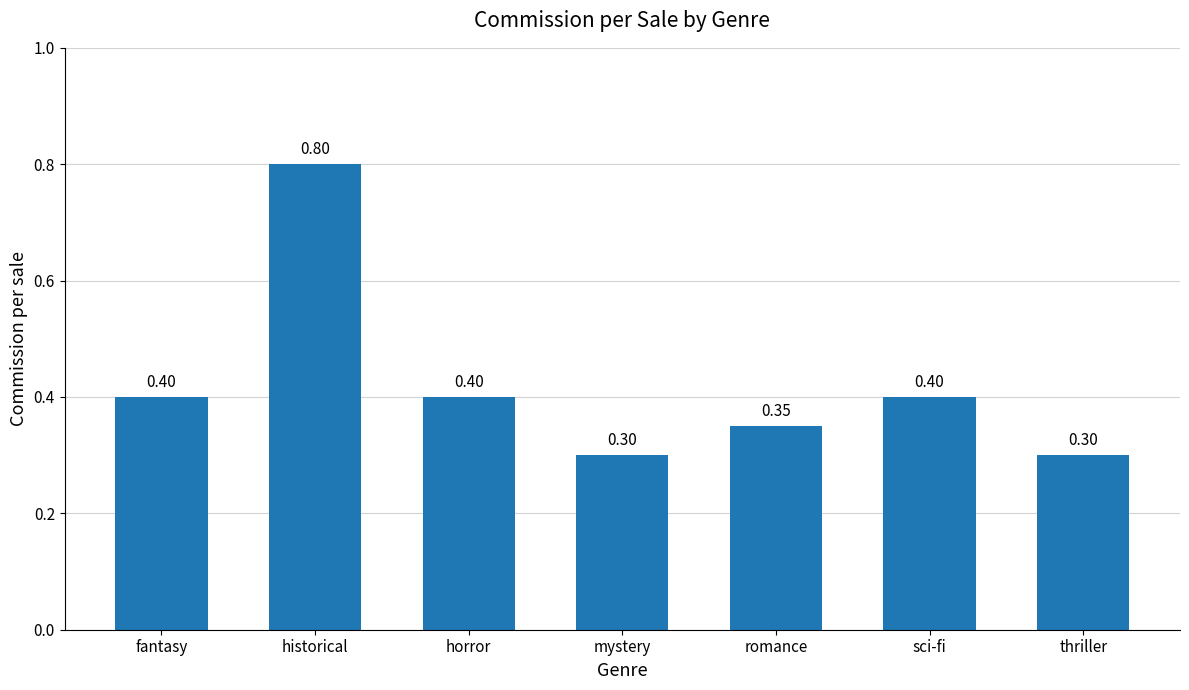

What is the change in value from fantasy to historical?

+0.4